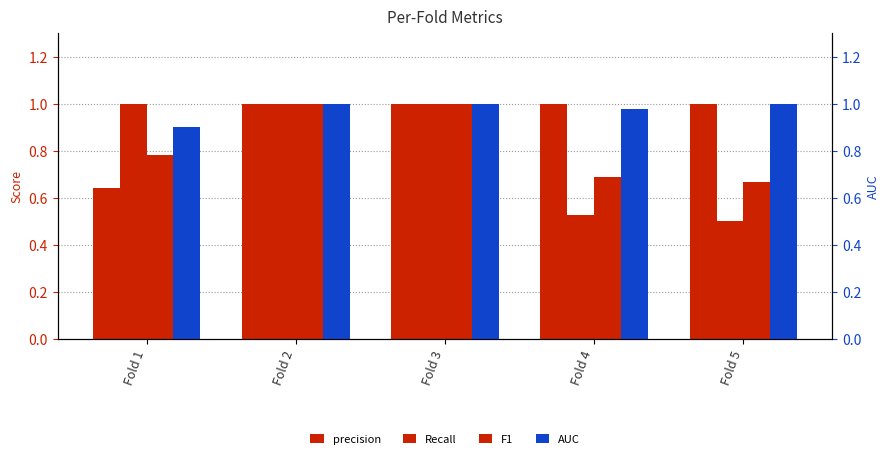

What is the approximate value of Recall at Fold 4?

0.5